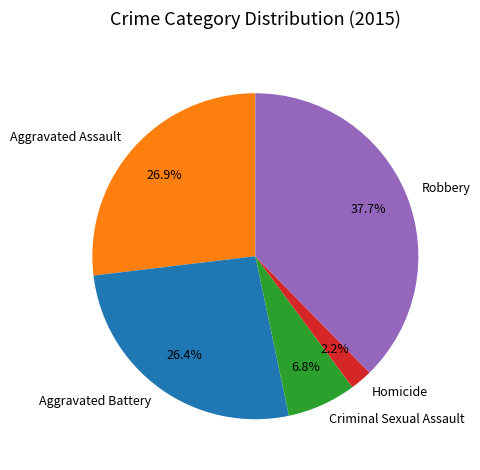

Which slice is the largest?

Robbery